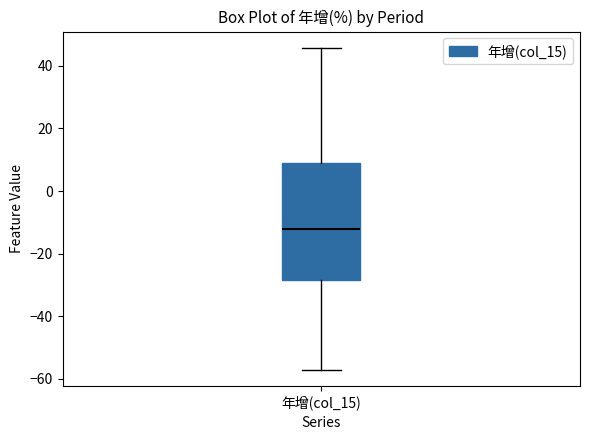

Read this box plot against the y-axis: the position of the median line, the range covered by the box, and the ends of both whiskers. The values are not printed on the chart, so give them approximately, as read against the axis.

median -12, box -28 to 10, whiskers -58 to 46